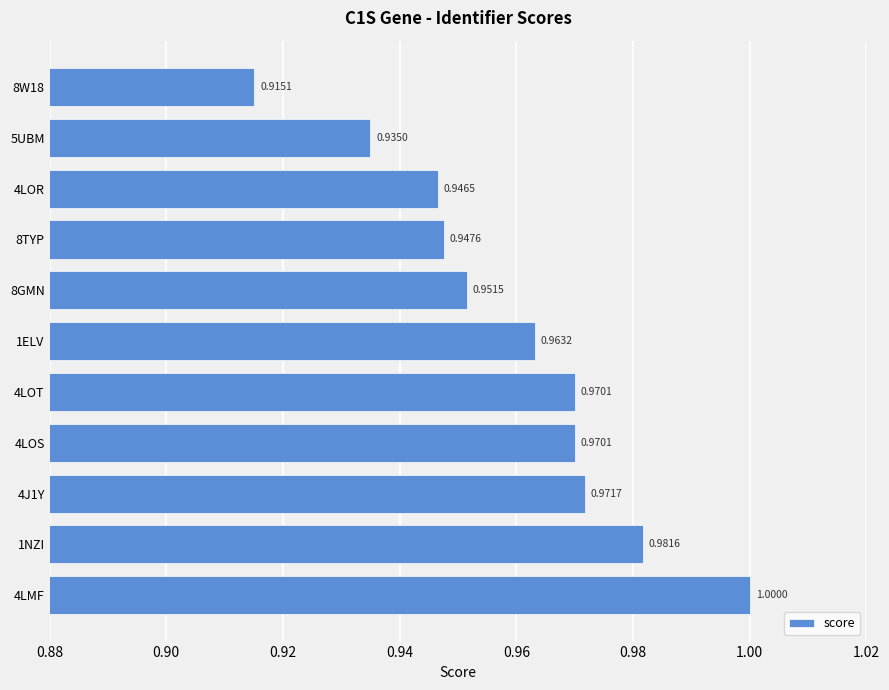

Which has a higher value, 4J1Y or 4LOR?

4J1Y